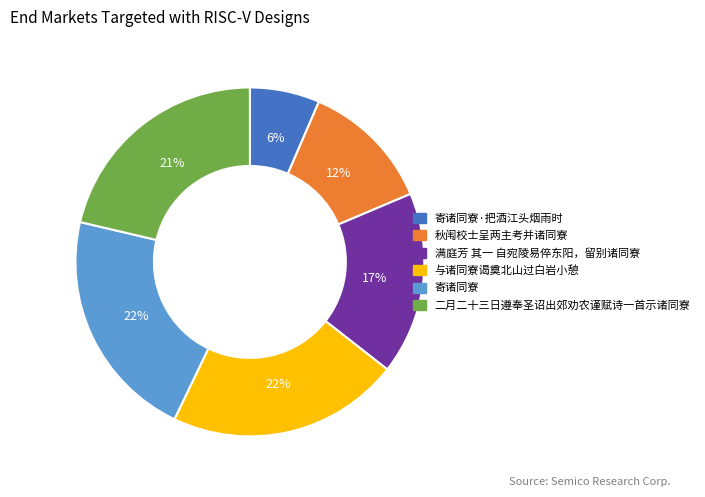

Is there any slice that represents more than half of the pie?

No